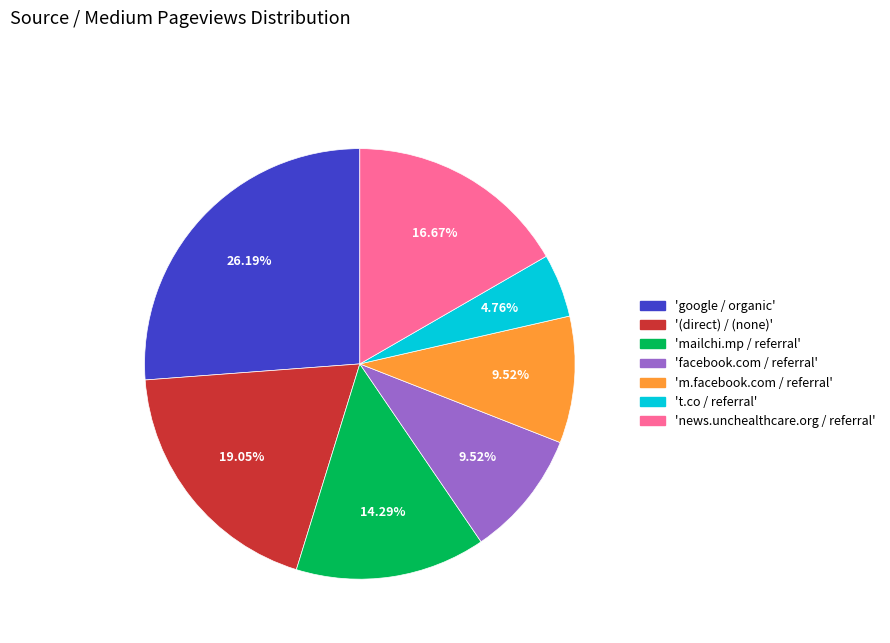

Is there any slice that represents more than half of the pie?

No